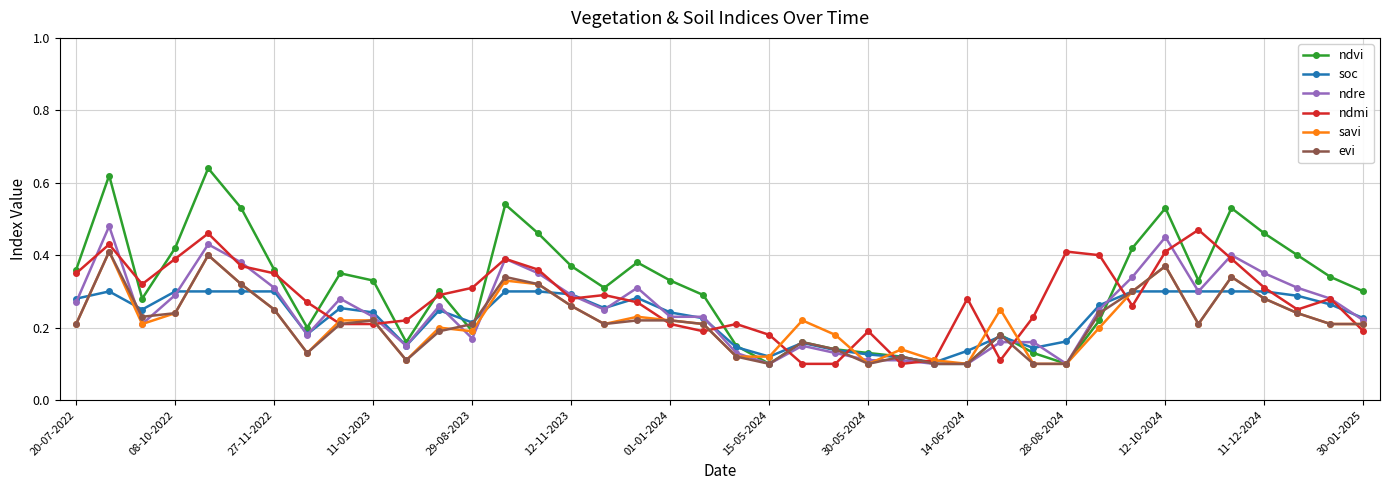

At how many categories does at least one series exceed 0?

40